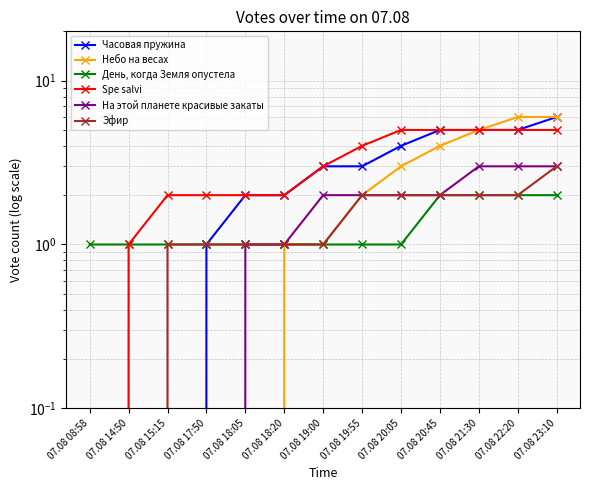

What is the approximate value of День, когда Земля опустела at 07.08 14:50?

1